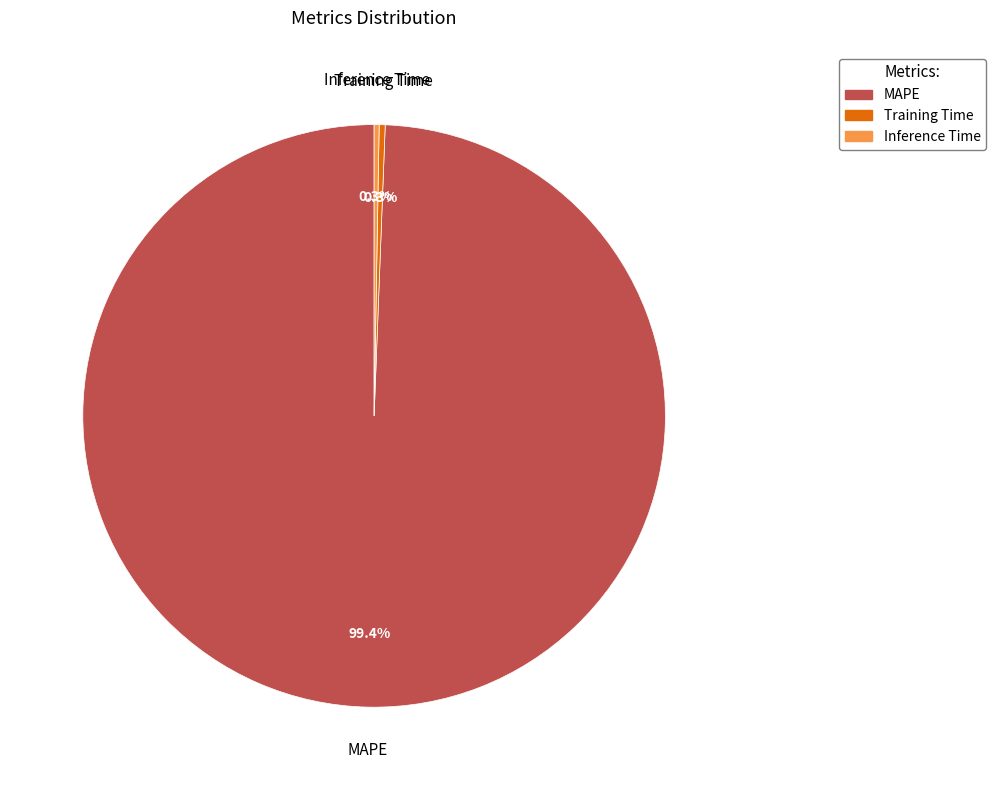

To the nearest percent, what is the average slice percentage?

33%